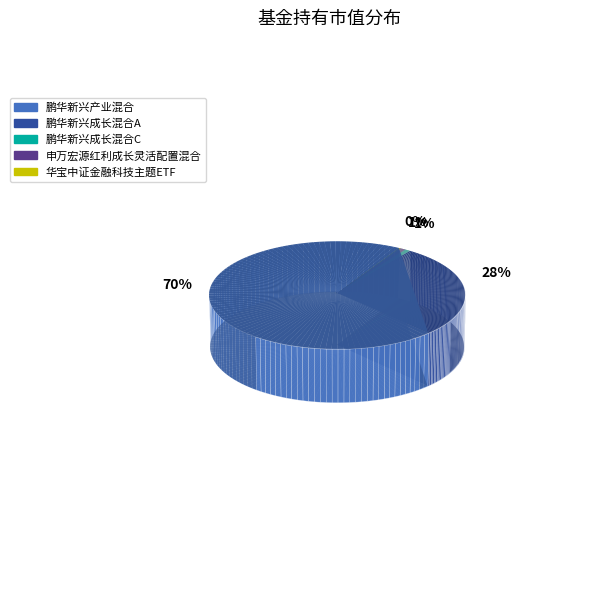

How many segments does this pie chart have?

5